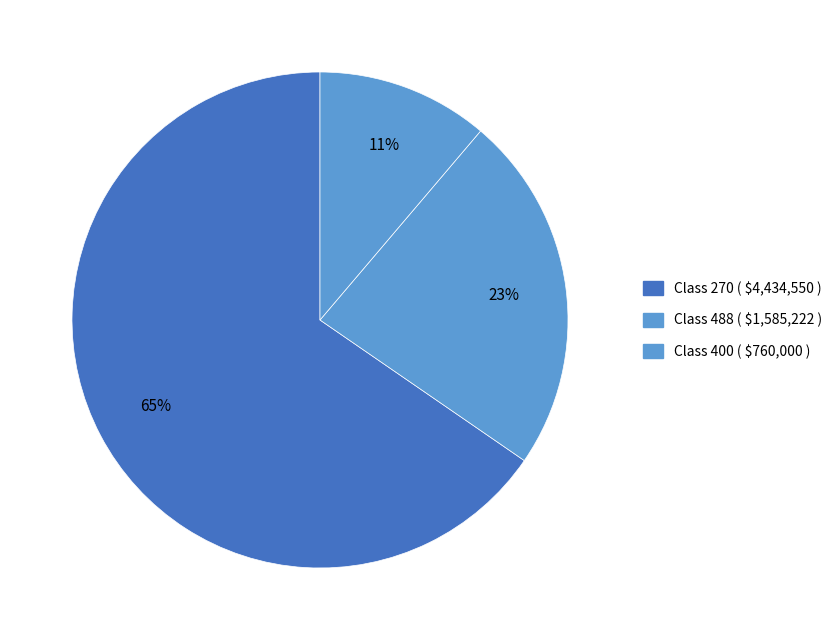

Count the number of slices in the pie.

3